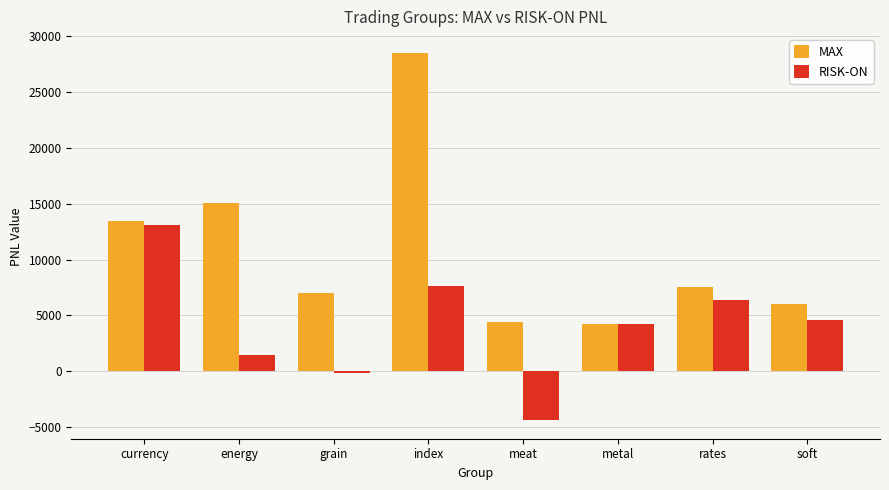

What is the maximum value for MAX?

28529.9